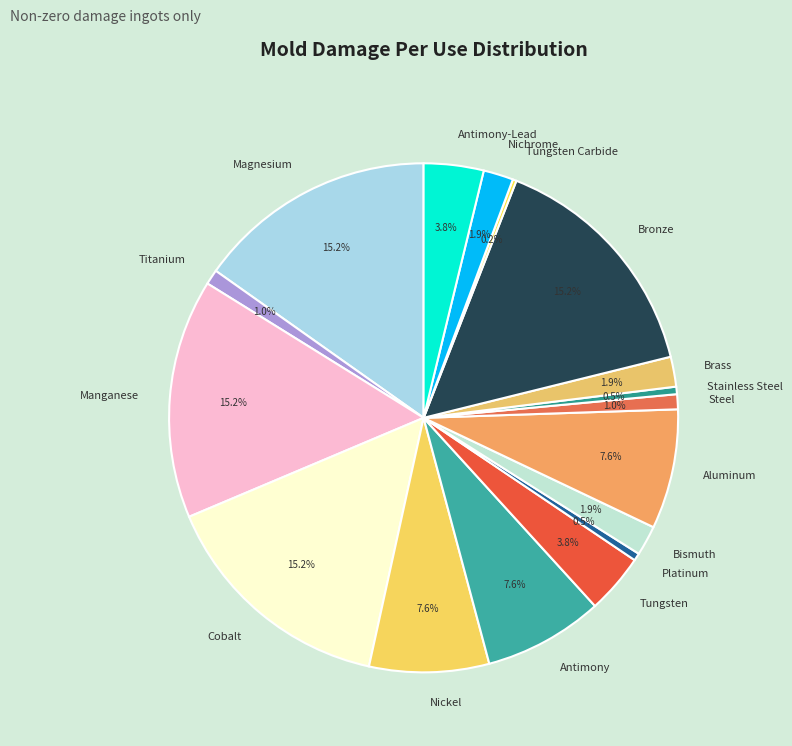

Is there a majority slice in this chart?

No